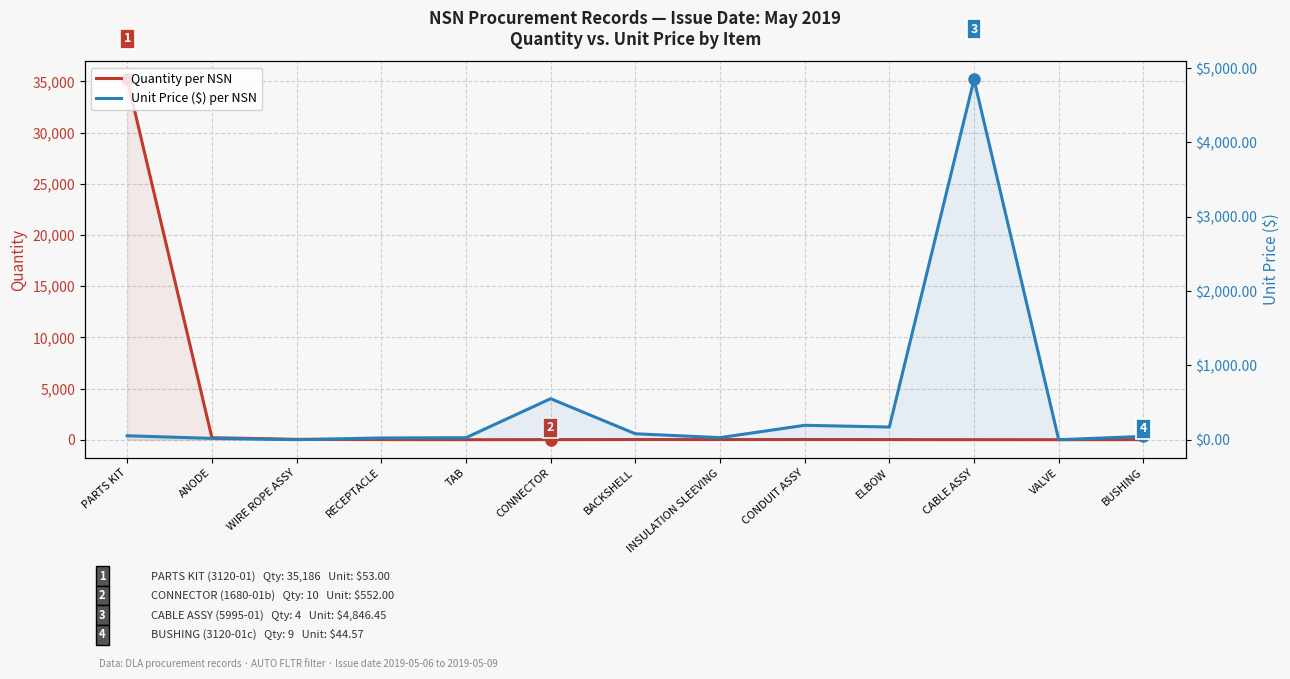

What is the label of the 6th point from the left?

CONNECTOR